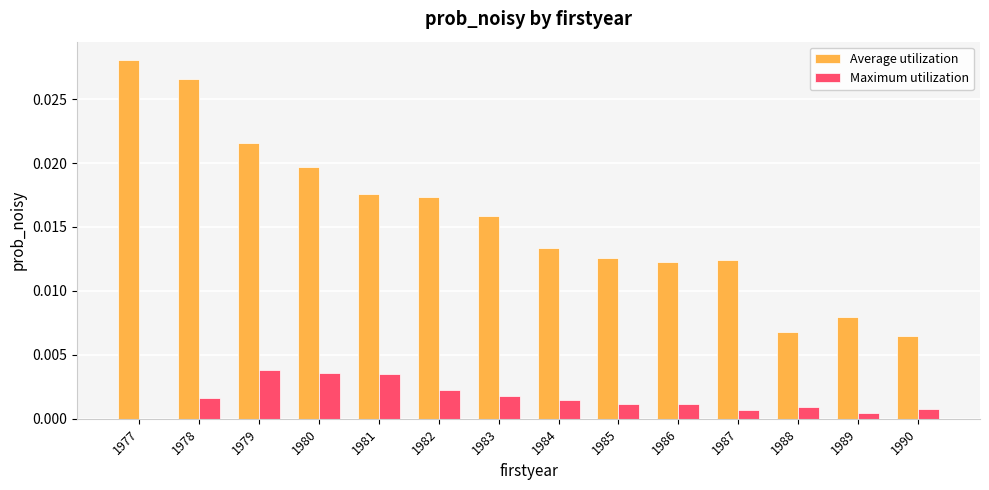

At which category does the chart reach its peak across all series?

1977